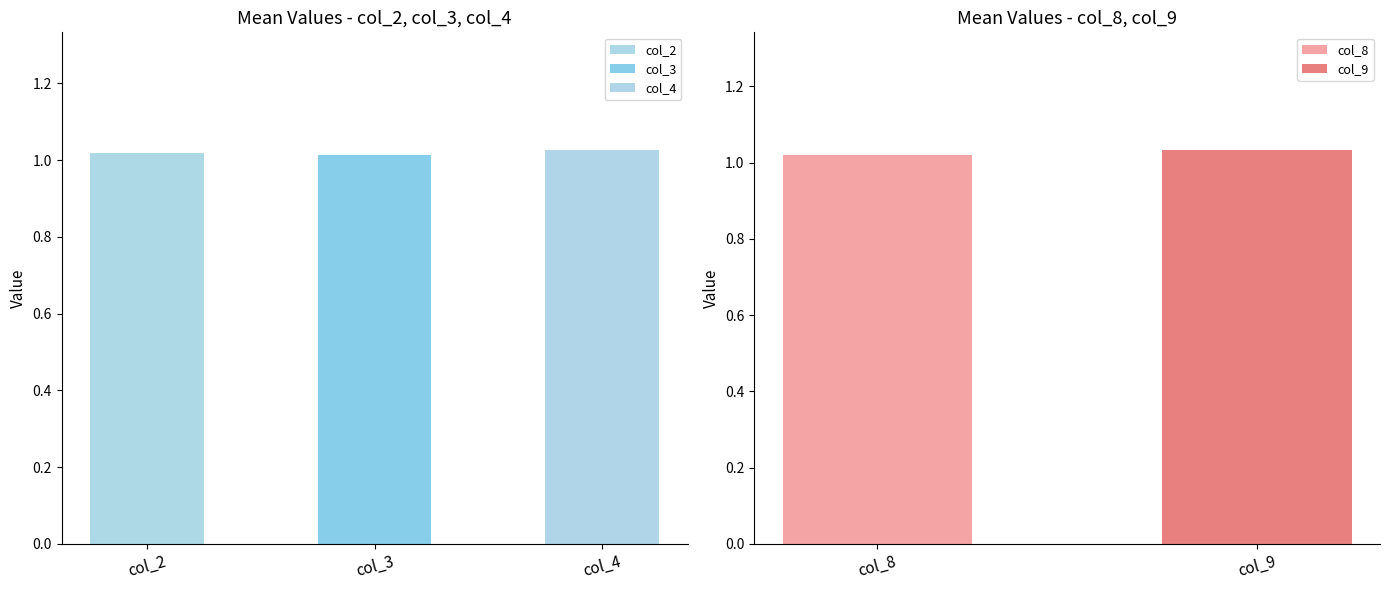

Which series has the largest total across all categories?

col_9